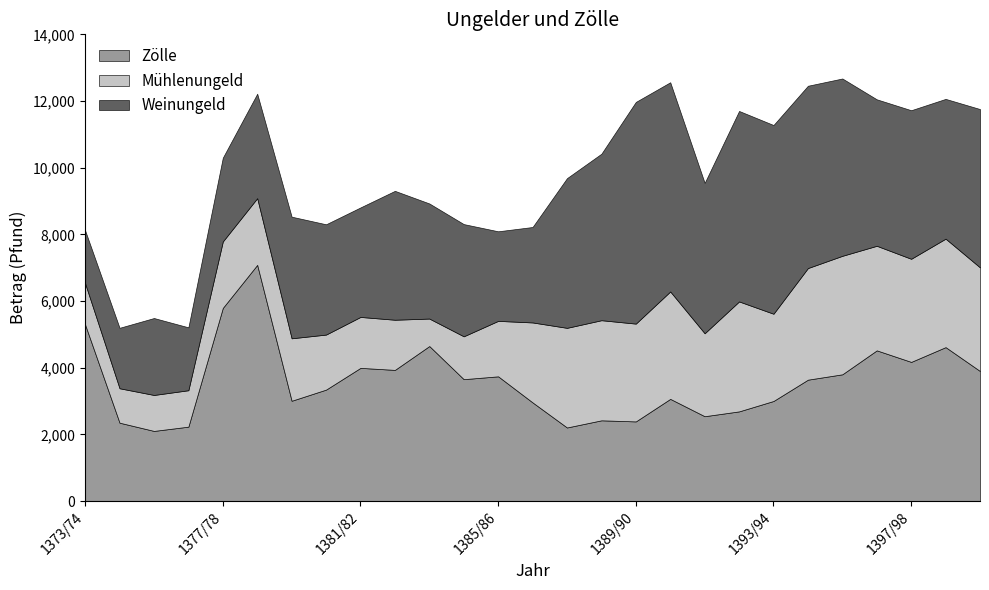

Is the value of Zölle at 1376/77 greater than the value of Mühlenungeld at 1399/1400?

No